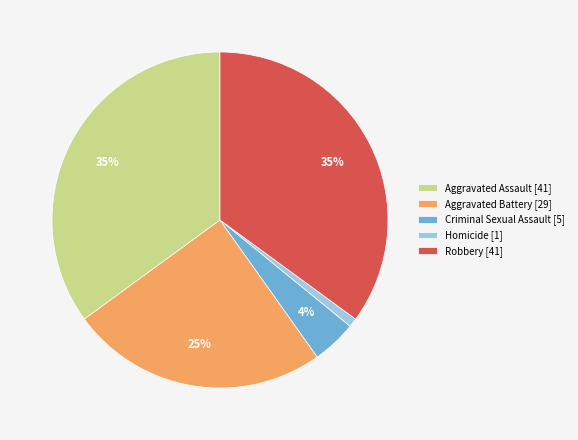

What percentage is the Criminal Sexual Assault slice, to the nearest percent?

4%